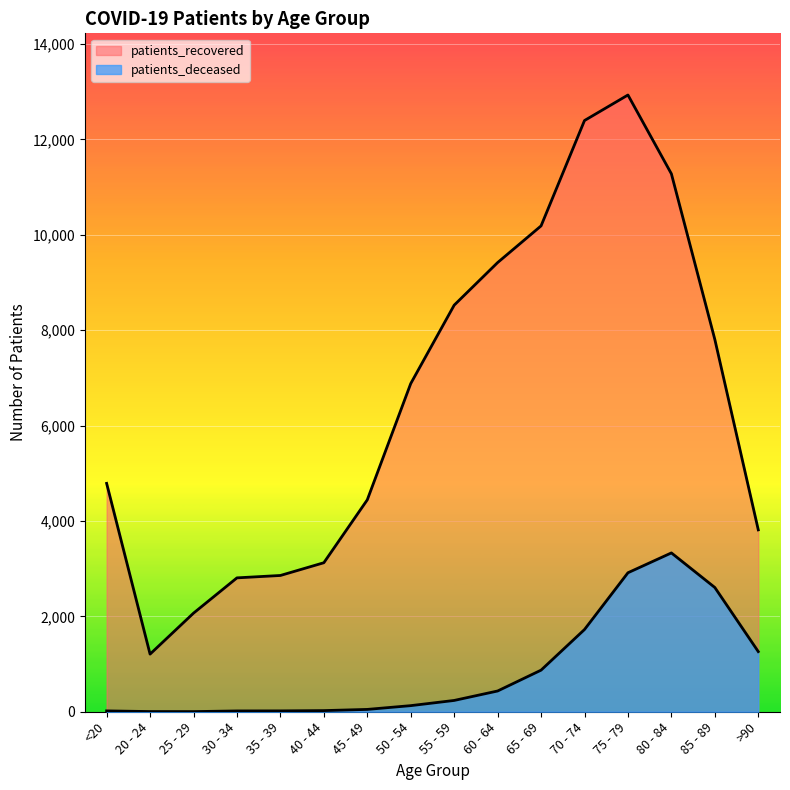

Reading left to right, extract all data points from this chart.

patients_deceased: 18	4	3	17	18	24	49	128	237	435	872	1724	2914	3330	2605	1261
patients_recovered: 4788	1208	2067	2807	2857	3124	4443	6880	8524	9417	10186	12395	12930	11278	7805	3813